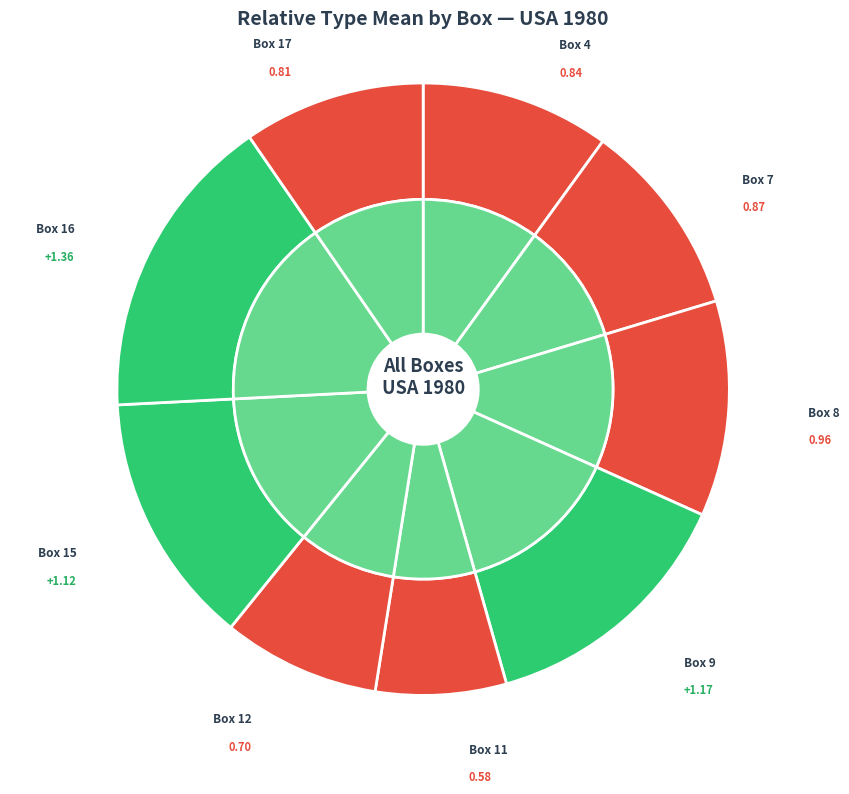

To the nearest percent, what is the average slice percentage?

11%